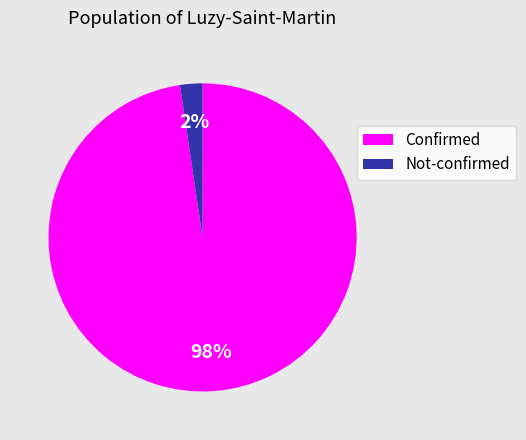

Rank the categories by value from lowest to highest.

Not-confirmed, Confirmed